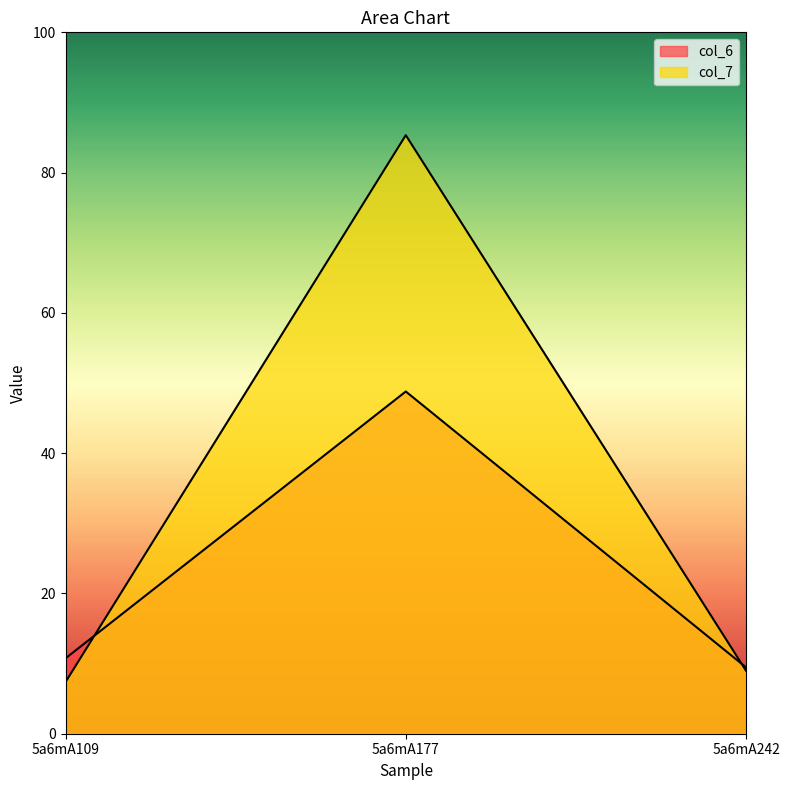

What is the value of the col_6 point at the 2nd from the left?

48.8